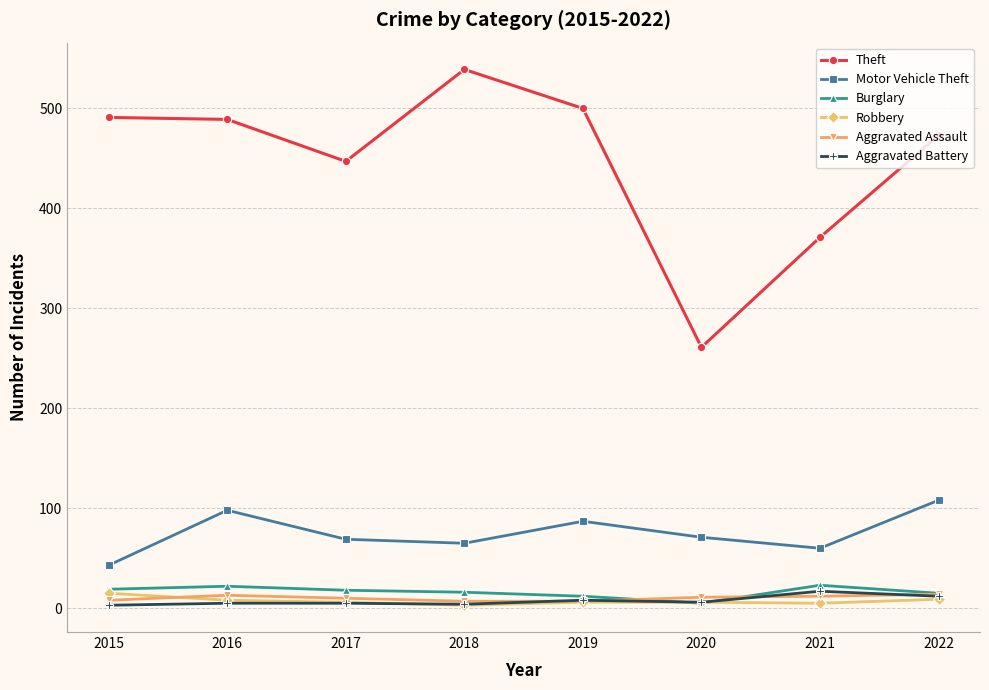

How many interior local valleys does the Motor Vehicle Theft series have?

2